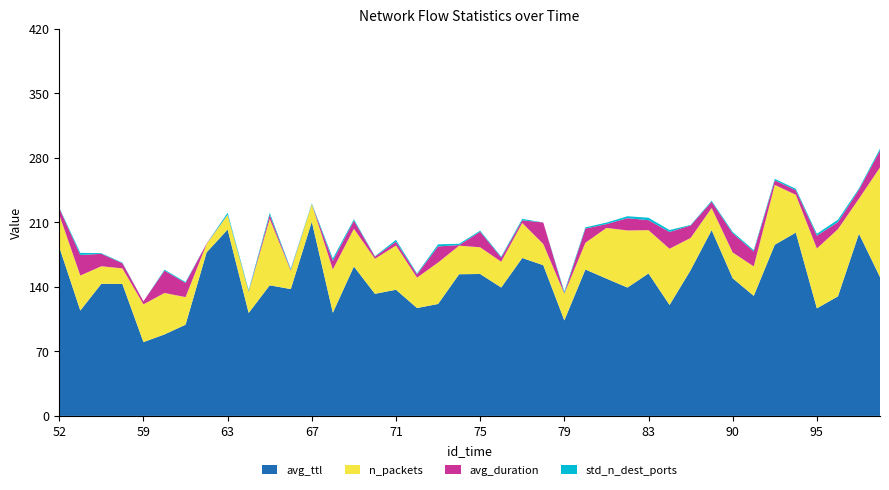

Reading left to right, what are all the values shown in this chart?

avg_ttl: 52=183.4	53=114.4	56=143.4	58=143.2	59=80.1	60=88.5	61=99.0	62=177.5	63=202.2	64=111.8	65=141.8	66=137.7	67=210.9	68=112.0	69=162.2	70=132.5	71=137.0	72=117.1	73=121.5	74=153.8	75=154.1	76=139.4	77=171.4	78=163.6	79=103.7	80=158.9	81=149.1	82=139.3	83=154.6	84=120.4	87=158.2	89=201.7	90=149.4	91=130.3	93=185.8	94=199.0	95=116.8	96=129.8	97=197.8	98=150.7
n_packets: 52=35.0	53=38.0	56=19.0	58=17.0	59=41.0	60=45.0	61=30.0	62=9.0	63=16.0	64=23.0	65=72.0	66=20.0	67=19.0	68=47.0	69=41.0	70=38.0	71=48.0	72=33.0	73=45.0	74=31.0	75=29.0	76=28.0	77=38.0	78=23.0	79=29.0	80=29.0	81=55.0	82=62.0	83=47.0	84=61.0	87=35.0	89=24.0	90=28.0	91=32.0	93=65.0	94=41.0	95=65.0	96=73.0	97=38.0	98=119.0
avg_duration: 52=7.2	53=22.3	56=13.5	58=5.6	59=3.3	60=24.2	61=15.4	62=0.5	63=0.1	64=0.3	65=4.5	66=0.8	67=0.0	68=9.4	69=8.8	70=2.4	71=4.1	72=3.6	73=17.5	74=0.7	75=16.9	76=4.6	77=2.9	78=23.3	79=0.5	80=15.4	81=4.1	82=13.3	83=10.8	84=18.2	87=13.5	89=6.8	90=20.8	91=16.2	93=4.9	94=5.0	95=13.9	96=7.6	97=9.8	98=18.4
std_n_dest_ports: 52=0.6	53=2.3	56=0.7	58=0.6	59=0.0	60=1.0	61=1.0	62=0.0	63=2.1	64=1.4	65=2.2	66=1.1	67=0.8	68=2.5	69=1.5	70=0.5	71=2.0	72=1.0	73=2.3	74=1.4	75=1.1	76=1.0	77=1.6	78=0.0	79=1.7	80=1.3	81=1.6	82=2.1	83=2.6	84=2.1	87=0.6	89=1.1	90=1.5	91=1.4	93=1.6	94=1.5	95=2.1	96=2.6	97=1.4	98=2.0